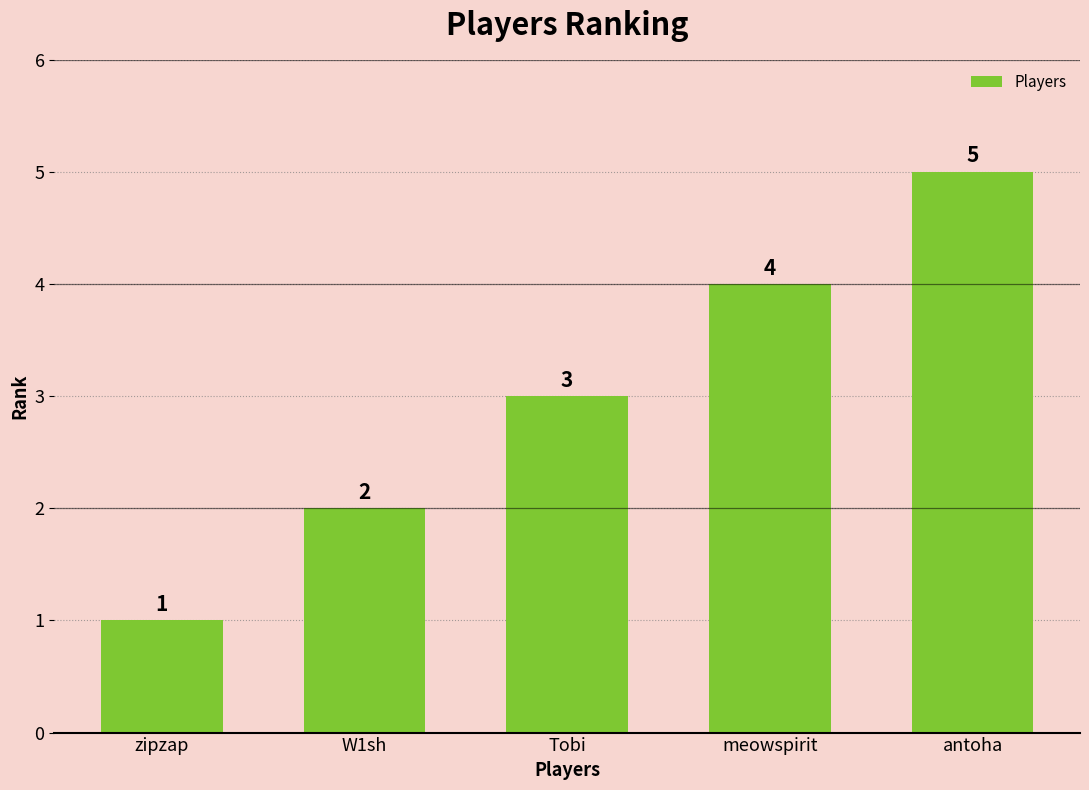

What is the maximum value shown in the chart?

5